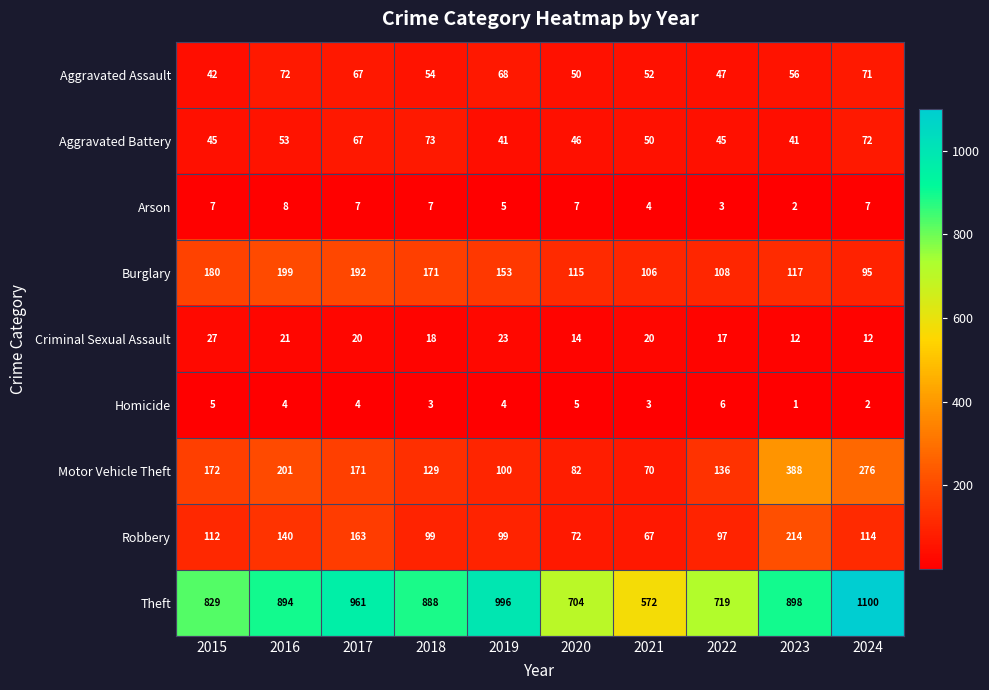

What is the minimum value shown in the chart?

1